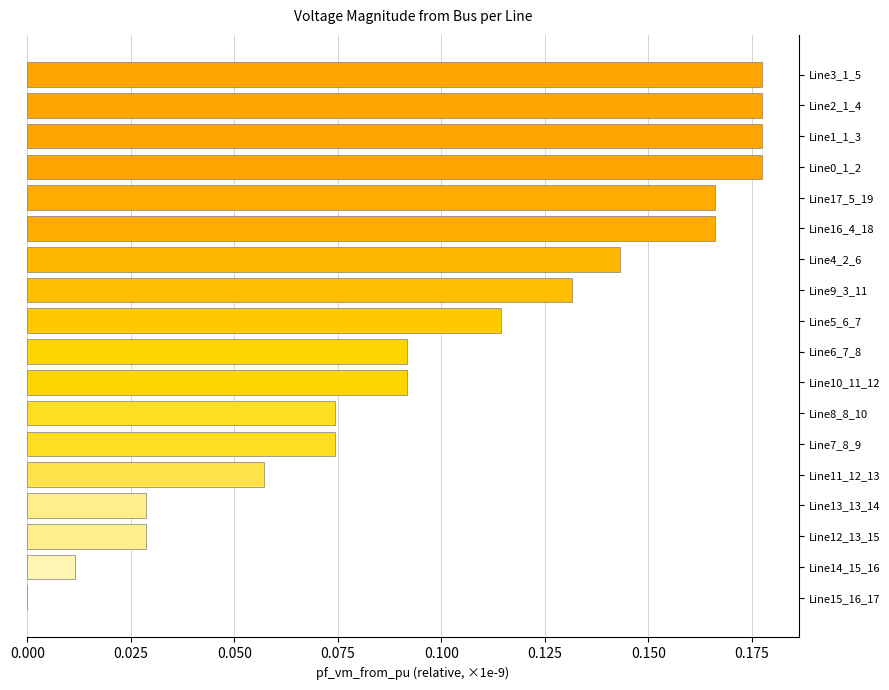

What is the sum of all values?

1.9